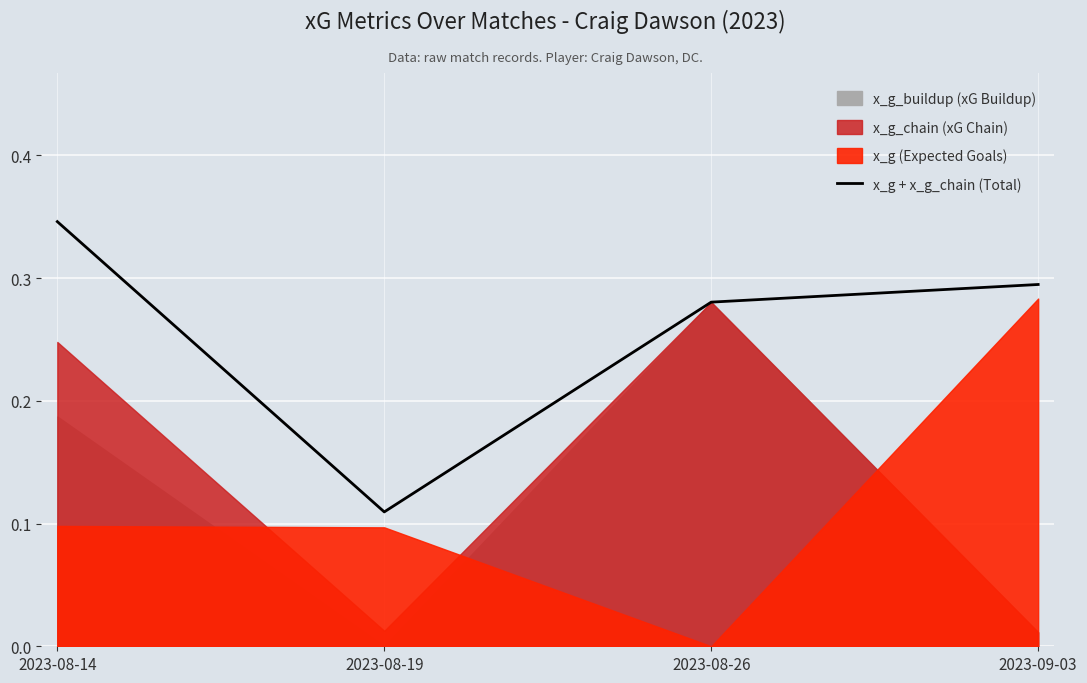

Reading left to right, list all the values displayed in this chart.

0.3	0.1	0.3	0.3